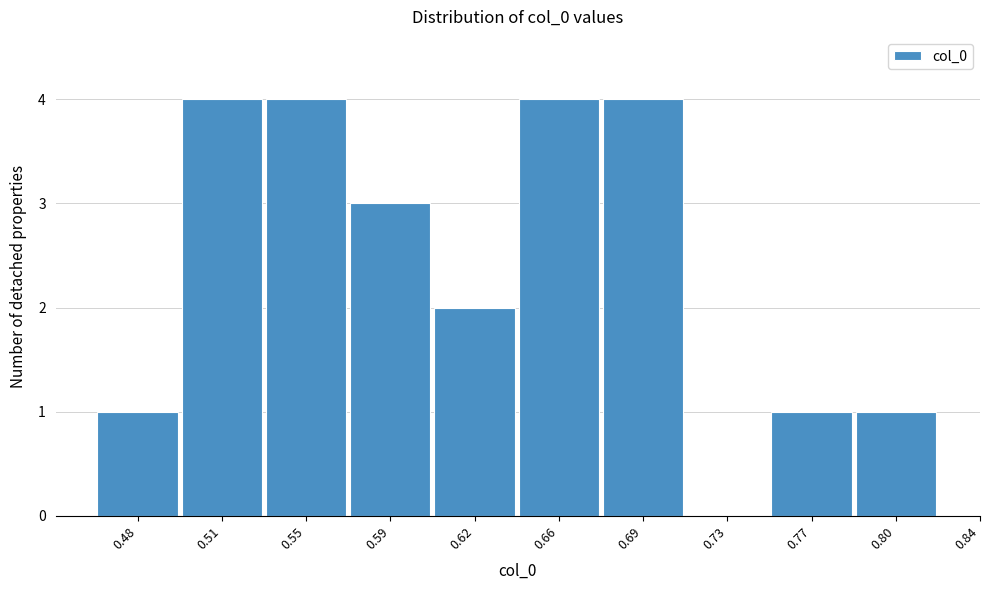

Reading left to right, transcribe all the data shown in this chart.

0.48=1	0.51=4	0.55=4	0.59=3	0.62=2	0.66=4	0.69=4	0.73=0	0.77=1	0.80=1